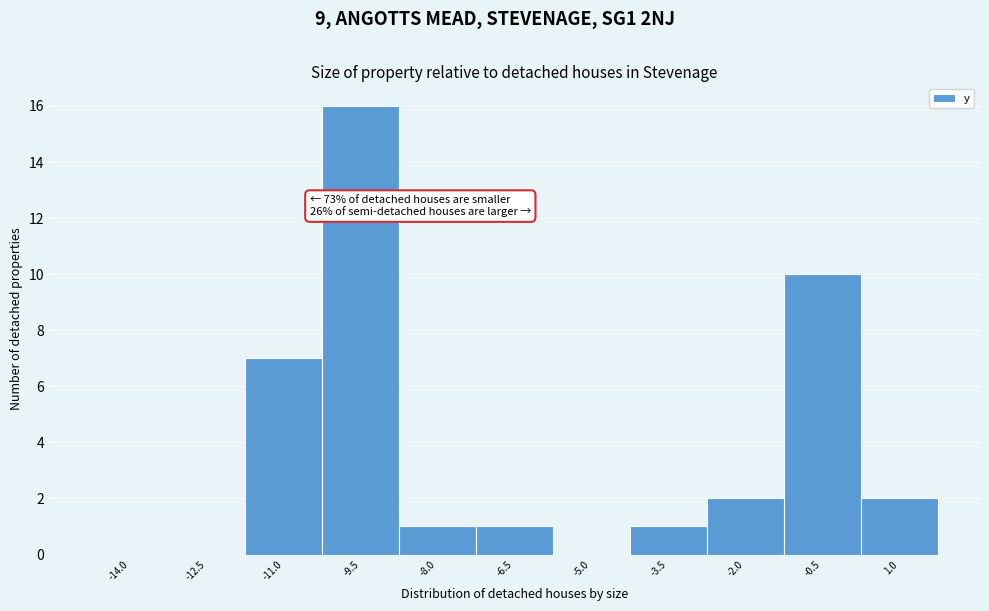

Reading left to right, extract all data points from this chart.

-14.0=0	-12.5=0	-11.0=7	-9.5=16	-8.0=1	-6.5=1	-5.0=0	-3.5=1	-2.0=2	-0.5=10	1.0=2